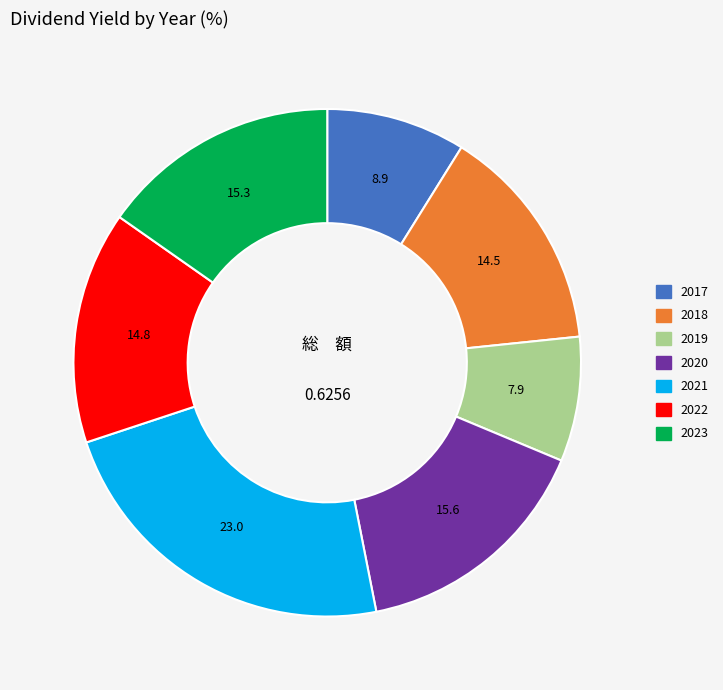

What is the largest slice in the pie chart?

2021